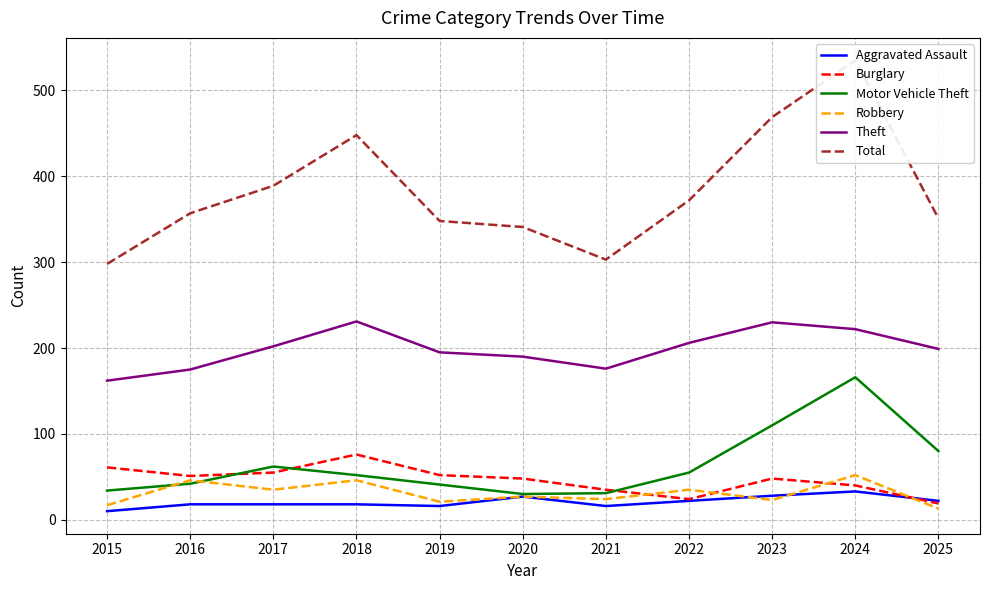

What is the value of the Robbery point at the 6th from the left?

27